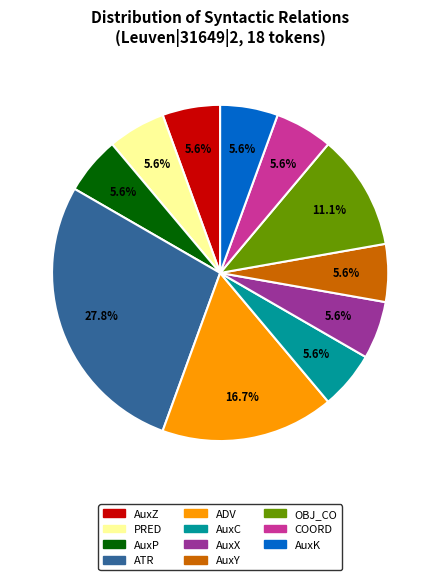

To the nearest percent, what is the combined percentage of ATR and AuxK?

33%